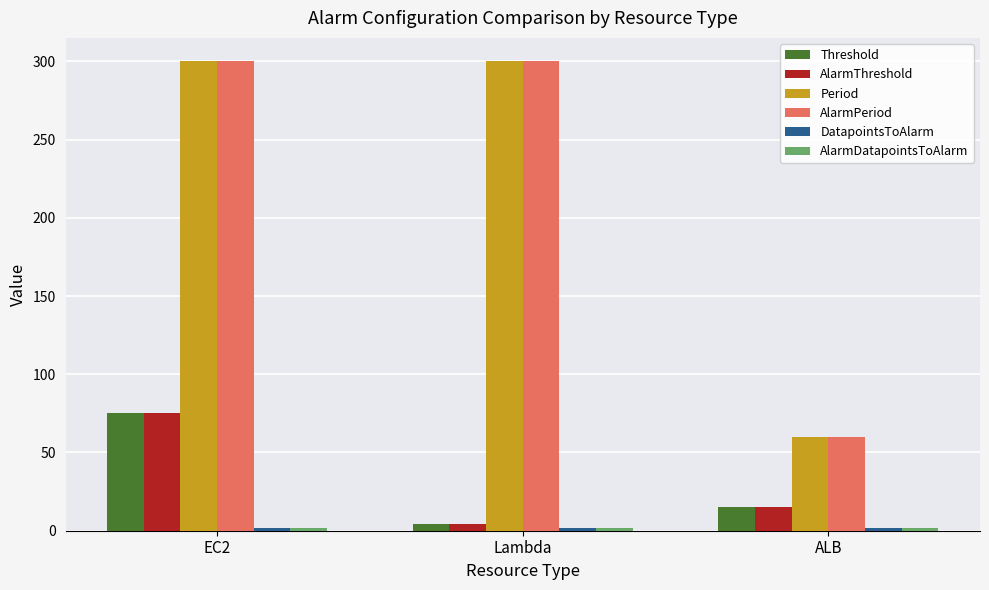

Is it true that AlarmPeriod equals 82 at ALB?

False